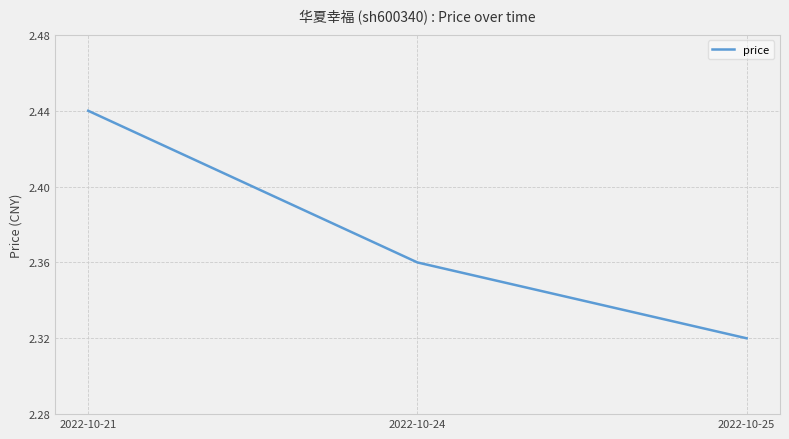

At which category does the chart reach its minimum across all series?

2022-10-25